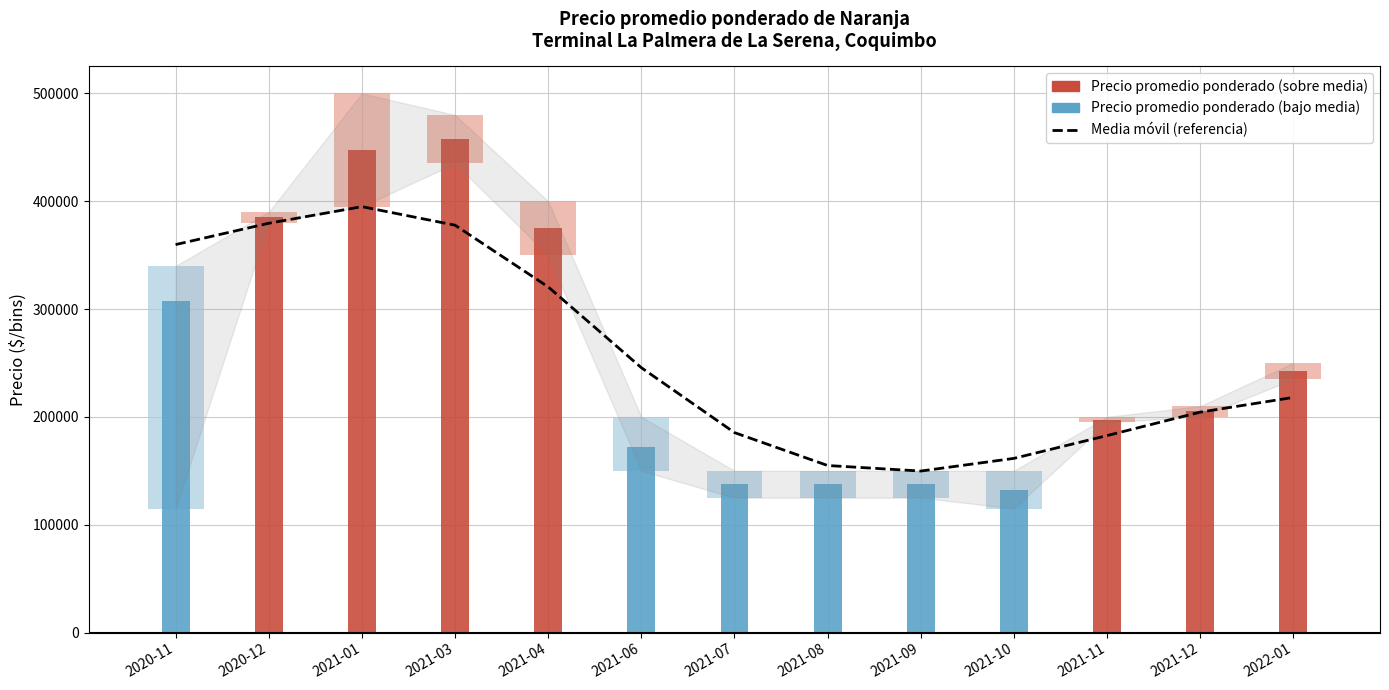

What is the smallest value displayed?

149757.8